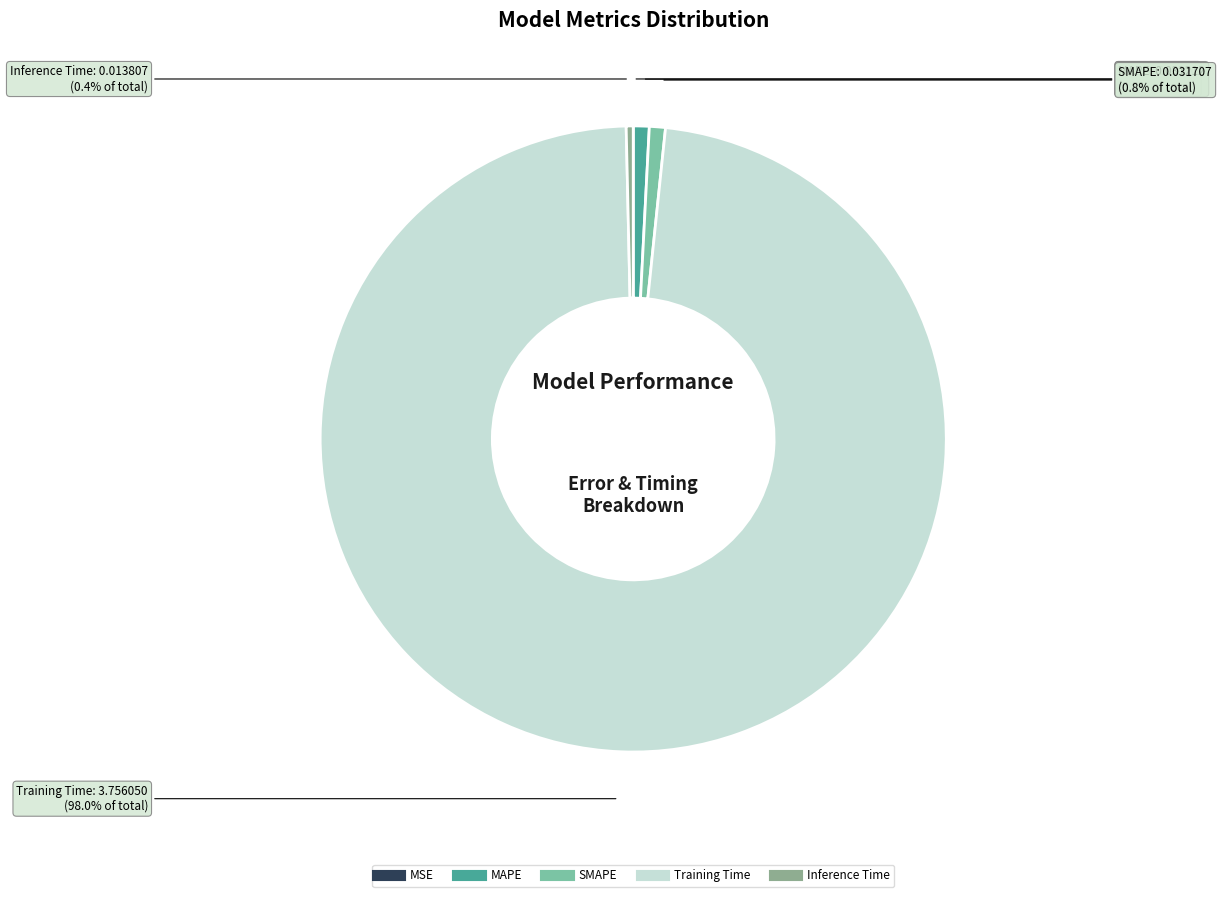

What percentage is NOT represented by SMAPE?

99.2%